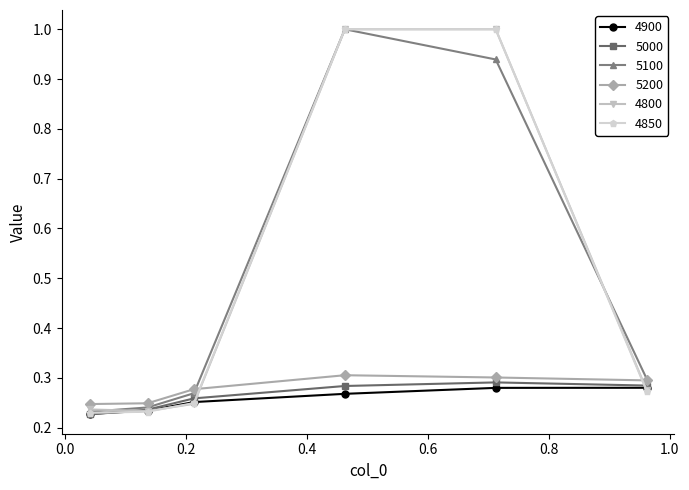

After their last crossing, which series has the higher values: 4800 or 5200?

5200